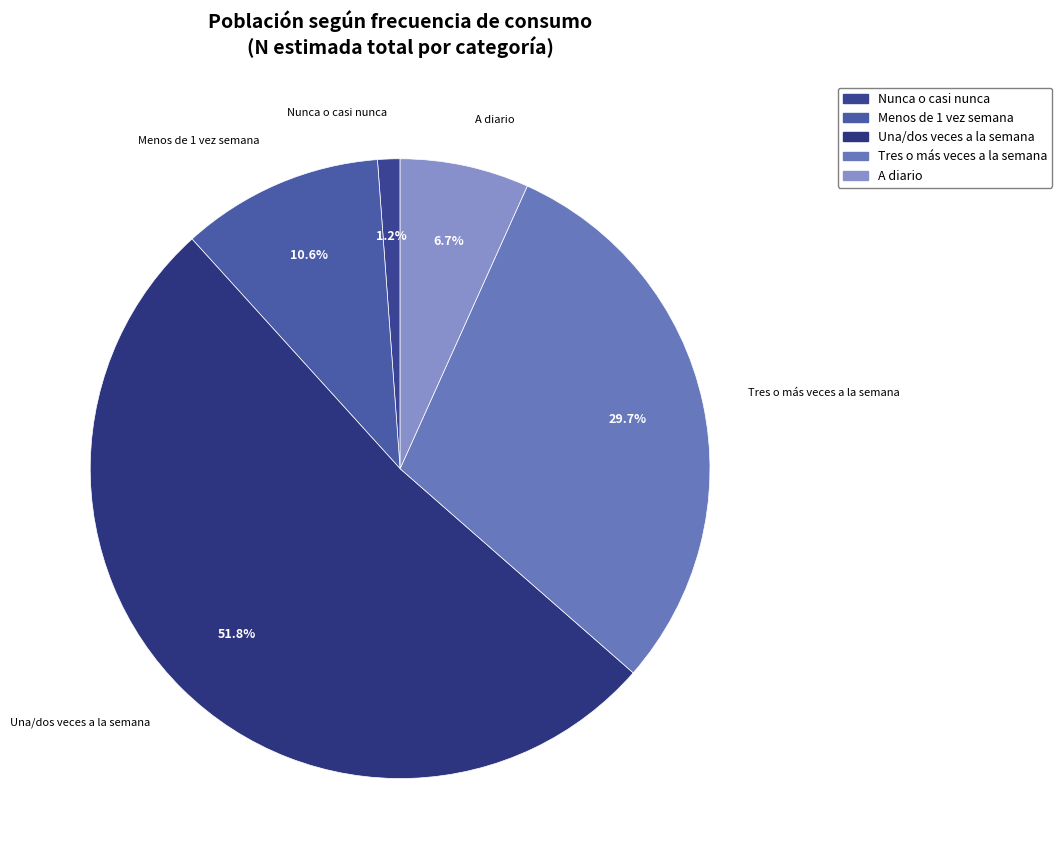

What is the largest slice in the pie chart?

Una/dos veces a la semana